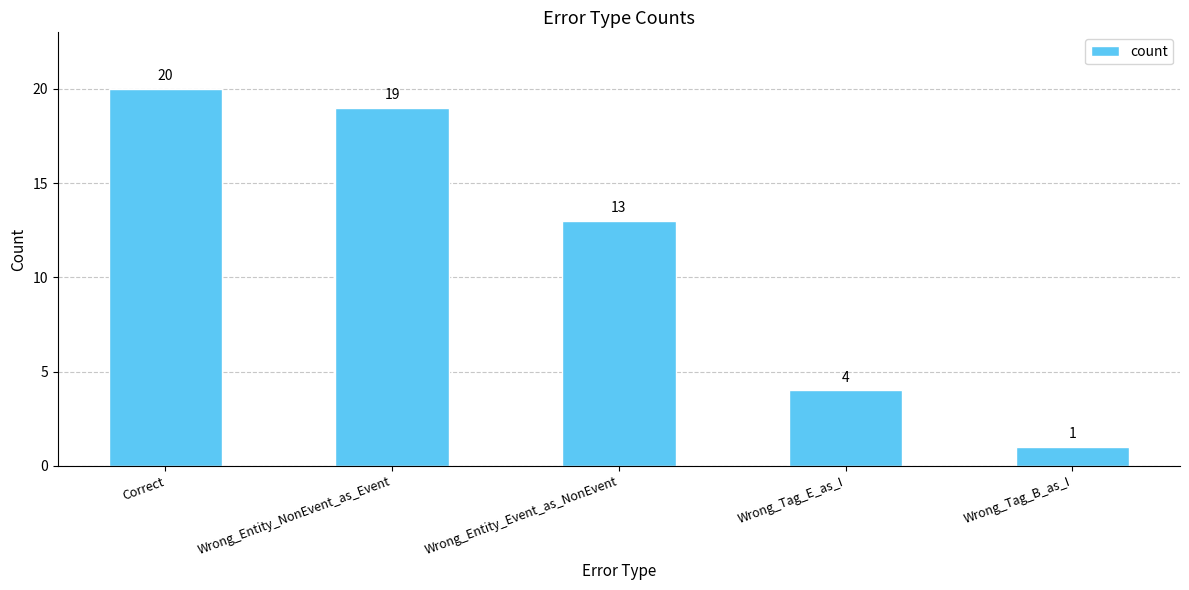

What is the minimum value shown in the chart?

1